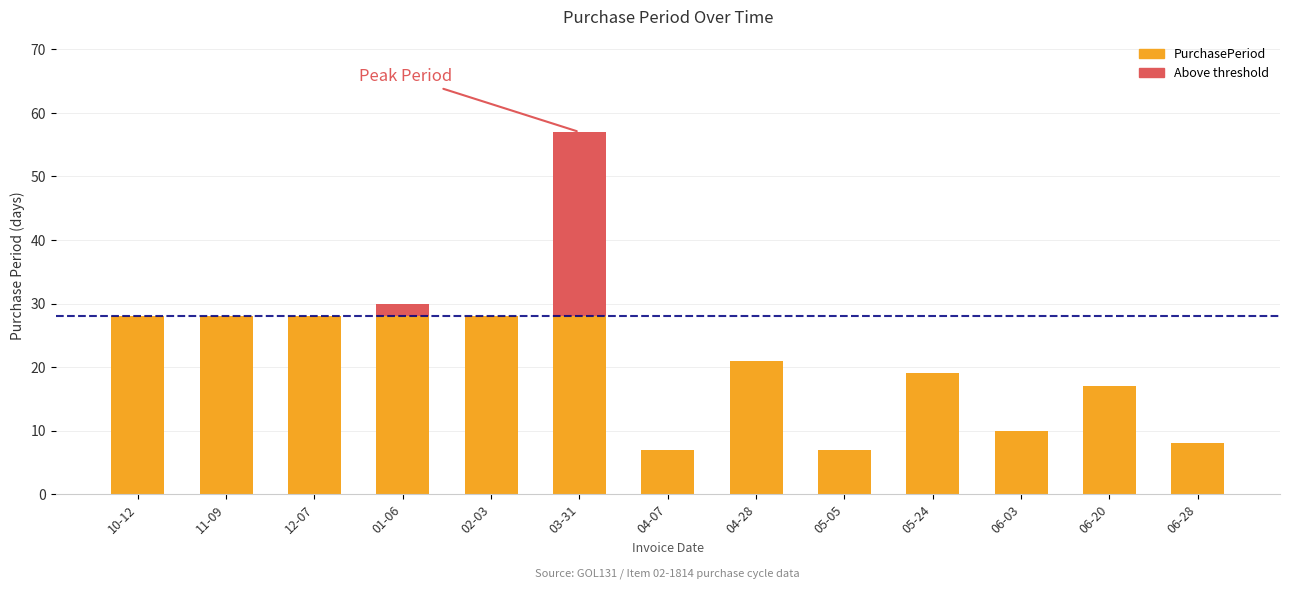

Are the bars grouped side by side (vs. stacked)?

No